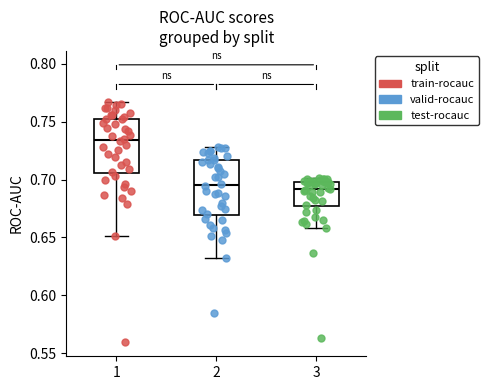

Reading left to right, transcribe this box plot: for each box, give where its median line is, the range the box spans, and where its two whiskers end, as read against the y-axis. The values are not printed on the chart, so give them approximately, as read against the axis.

1: median 0.735, box 0.705 to 0.755, whiskers 0.650 to 0.765
2: median 0.695, box 0.670 to 0.715, whiskers 0.630 to 0.730
3: median 0.690, box 0.675 to 0.700, whiskers 0.660 to 0.700 (just above the box's upper edge)